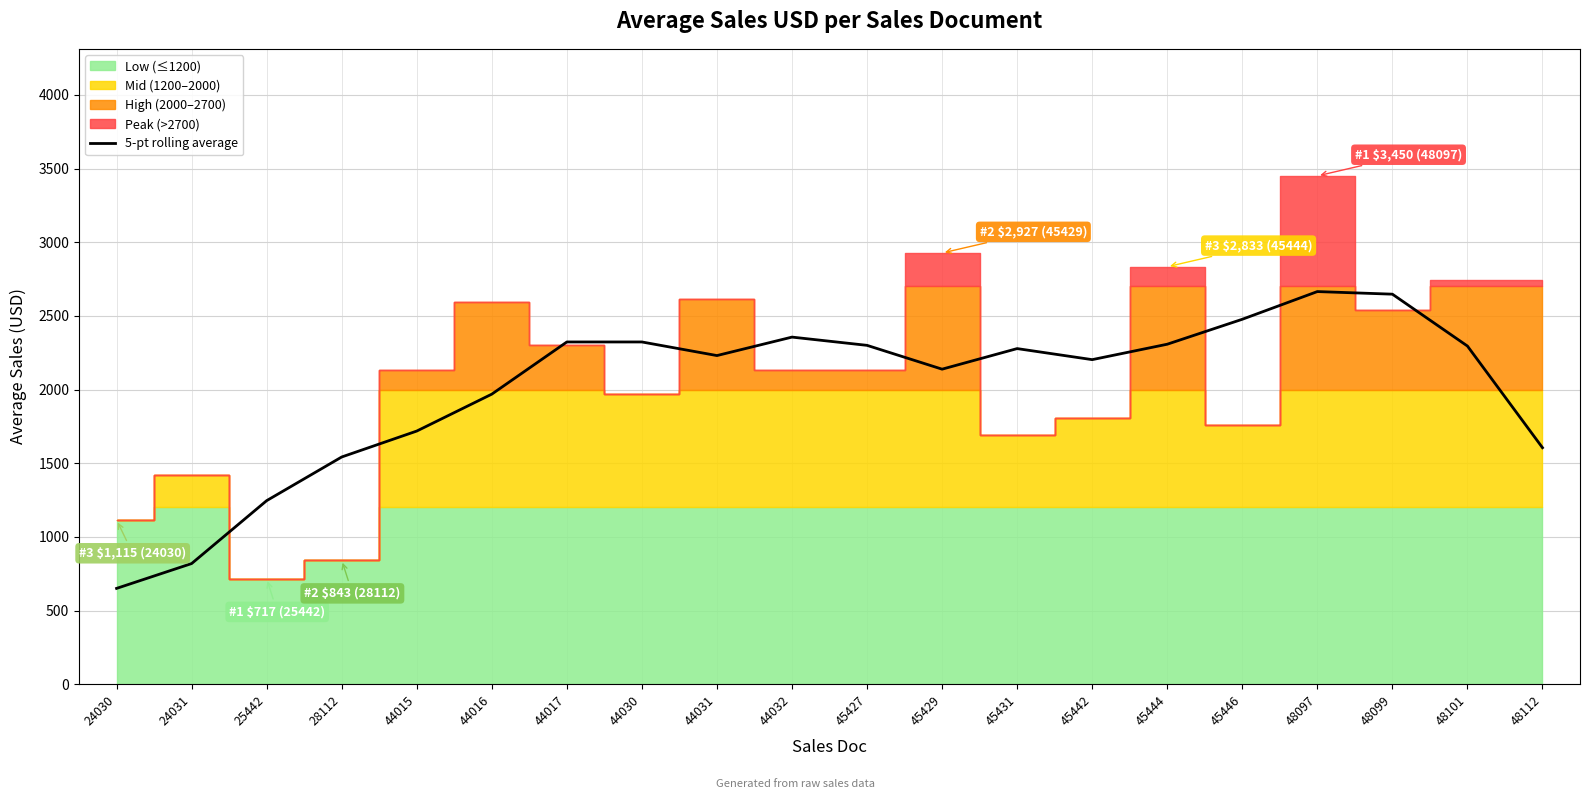

What is the difference between the second highest and minimum values?

1996.9